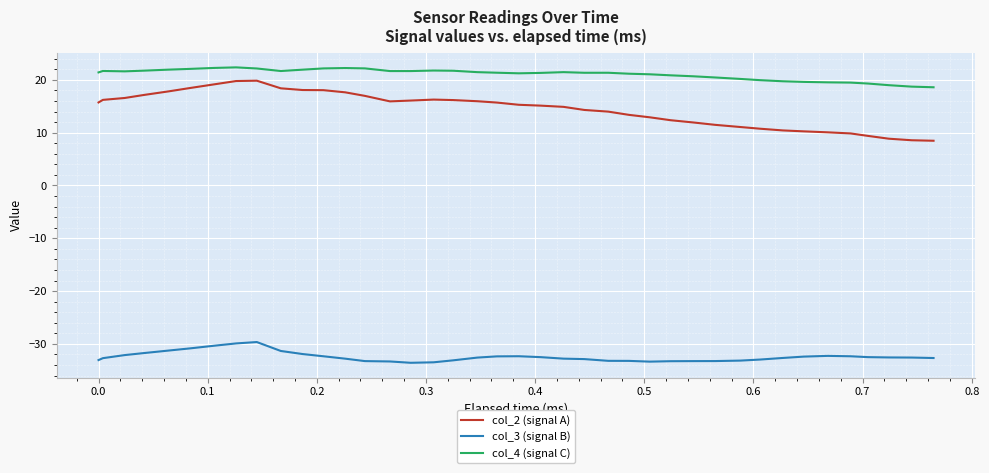

True or false: col_4 (signal C) and col_3 (signal B) intersect in this chart.

False